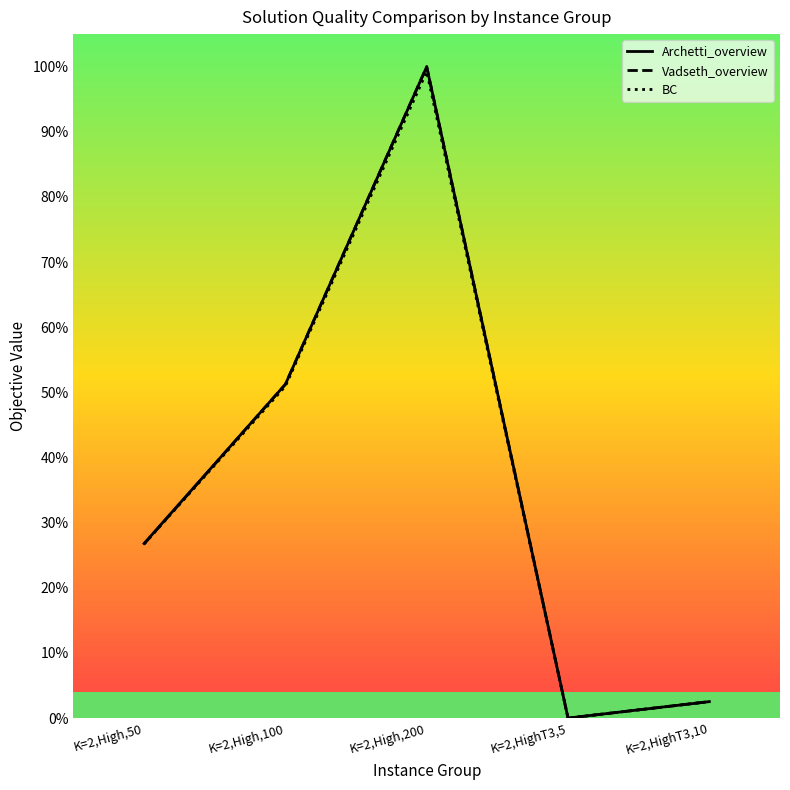

Is it true that Vadseth_overview equals 0.5 at K=2,High,100?

True